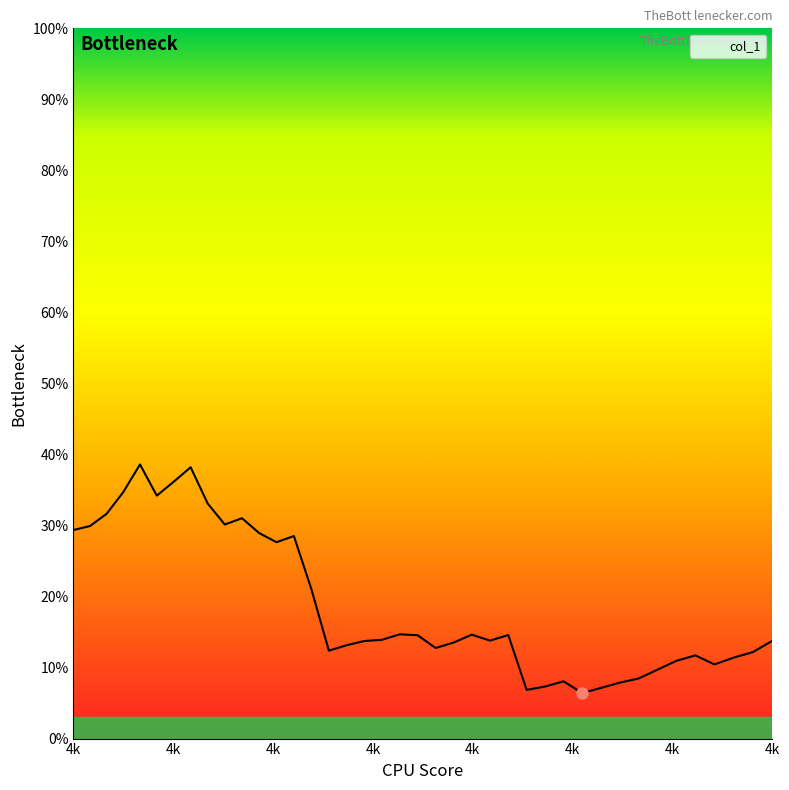

What is the smallest value displayed?

0.1